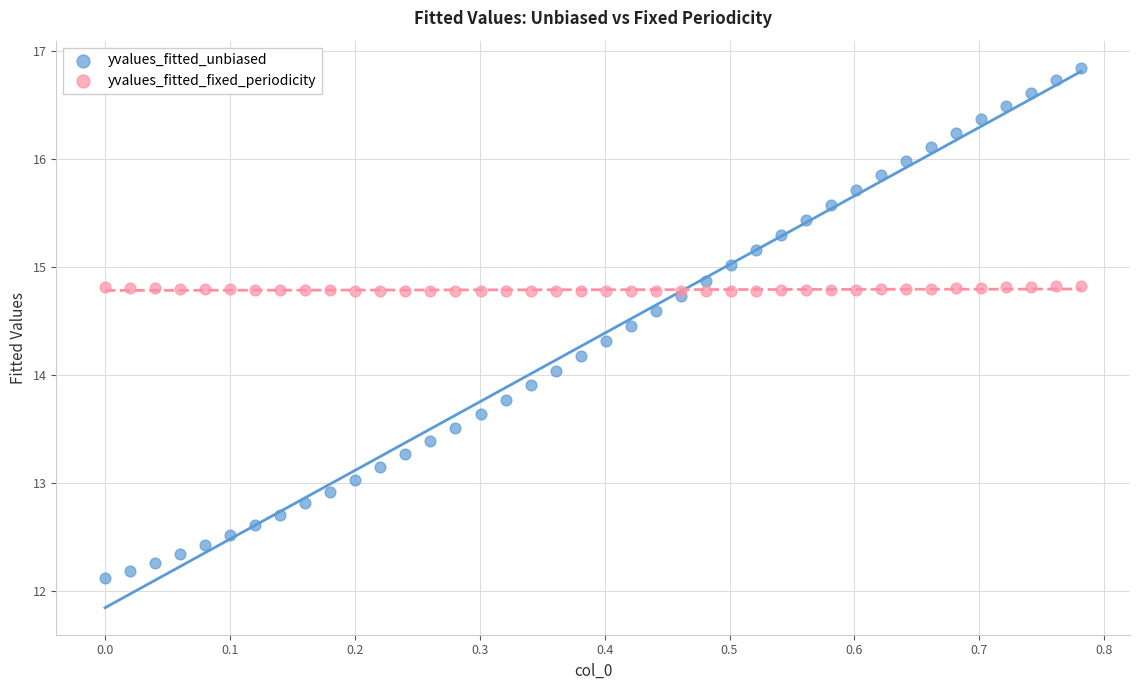

Which series contains the lowest Y value?

yvalues_fitted_unbiased